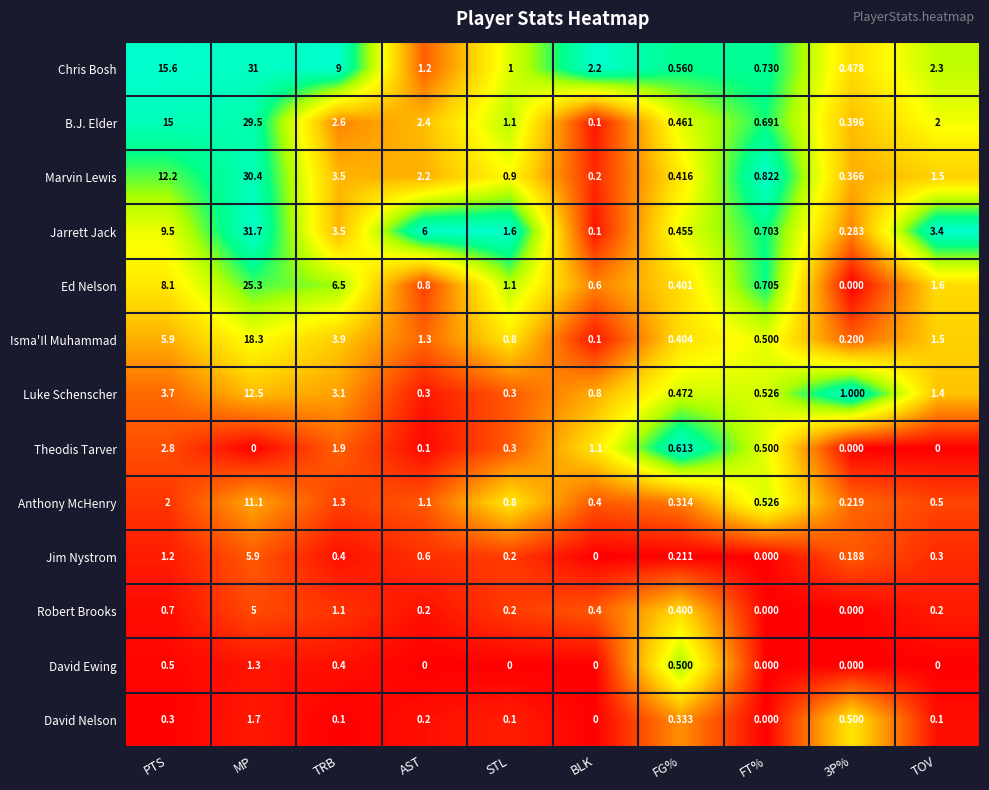

Which label corresponds to the largest value in the chart?

MP